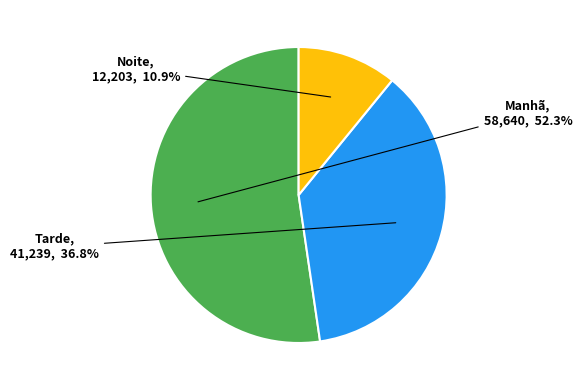

How many slices are in this pie chart?

3